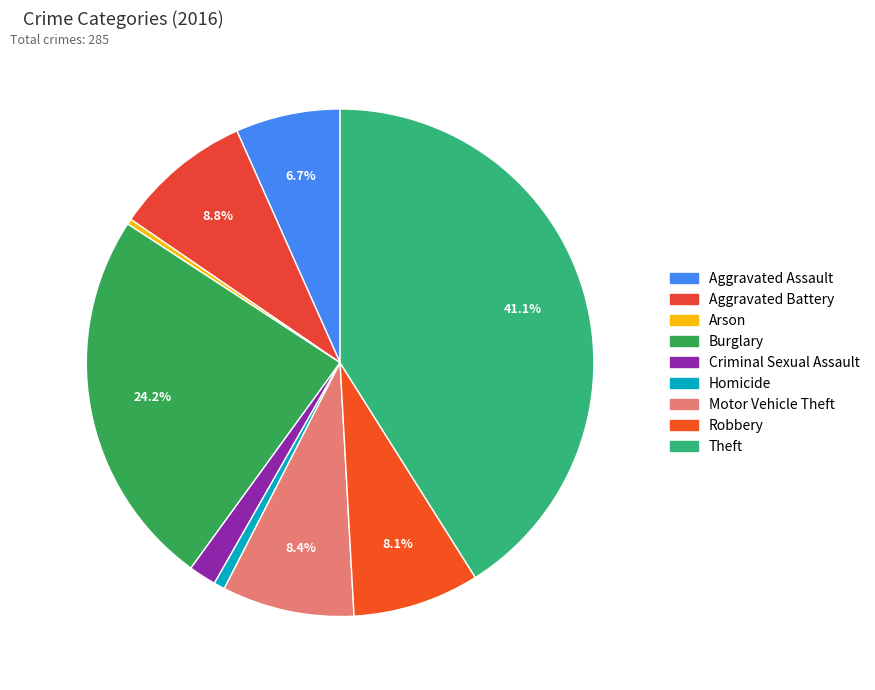

Rank the categories by value from lowest to highest.

Arson, Homicide, Criminal Sexual Assault, Aggravated Assault, Robbery, Motor Vehicle Theft, Aggravated Battery, Burglary, Theft